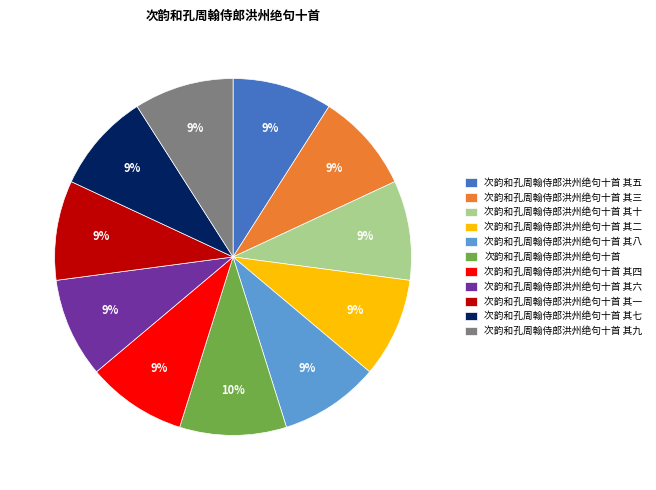

Is 次韵和孔周翰侍郎洪州绝句十首 其十 the majority of the pie?

No